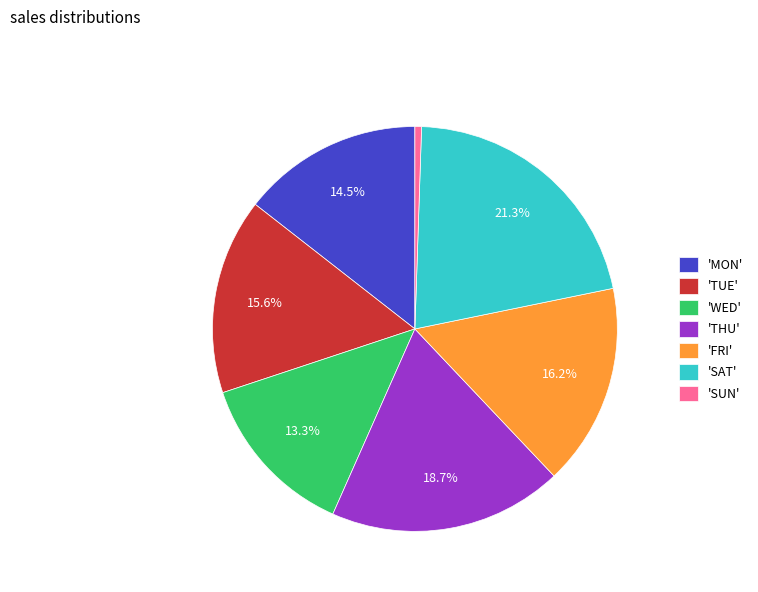

To the nearest percent, what is the average slice percentage?

14%